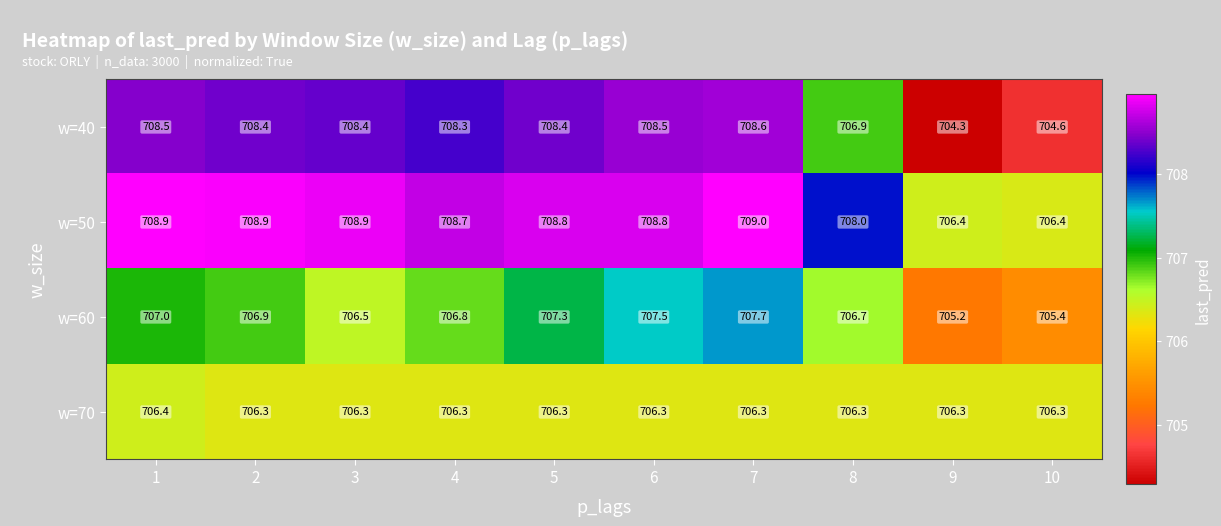

At which category does the chart reach its minimum across all series?

9